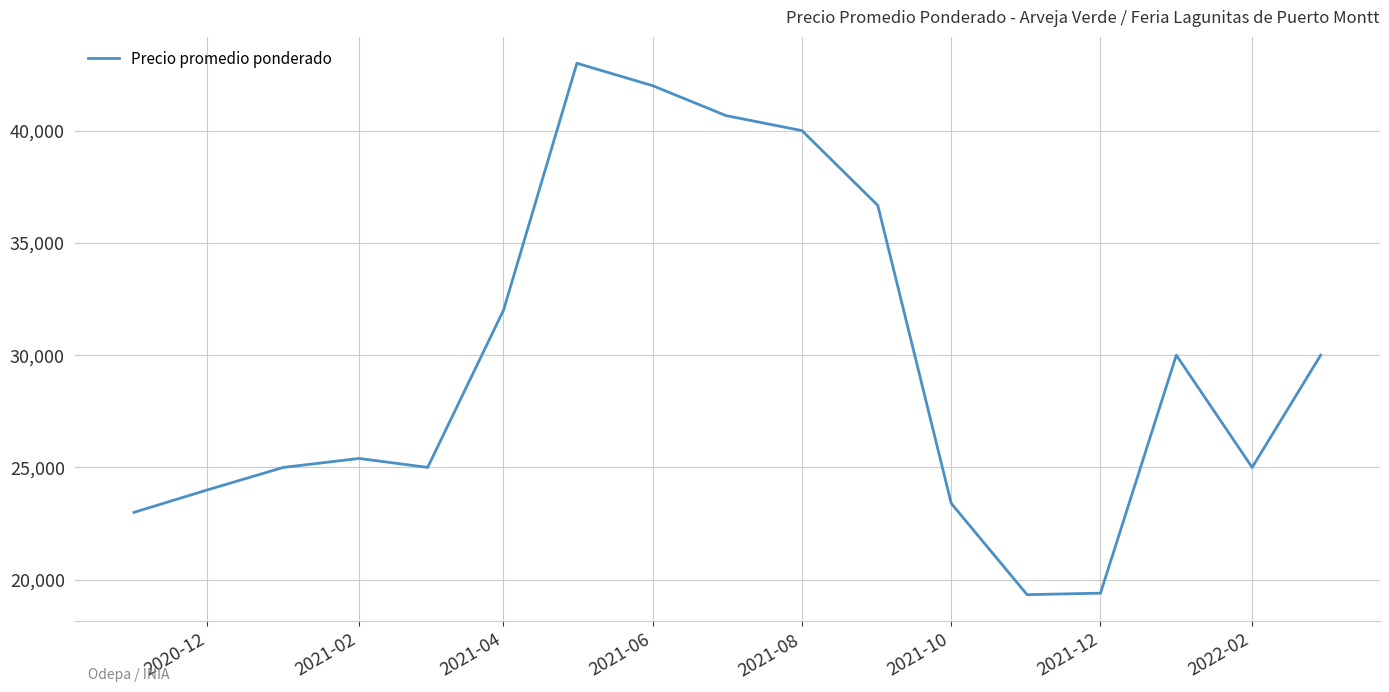

What is the smallest value displayed?

19333.3